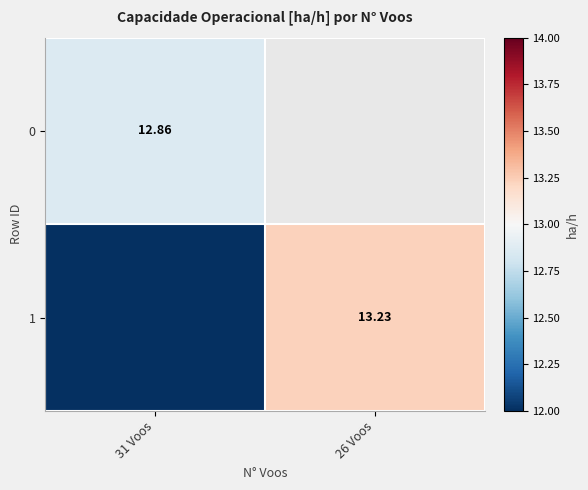

Is the value of 1 at 26 Voos greater than the value of 0 at 31 Voos?

Yes